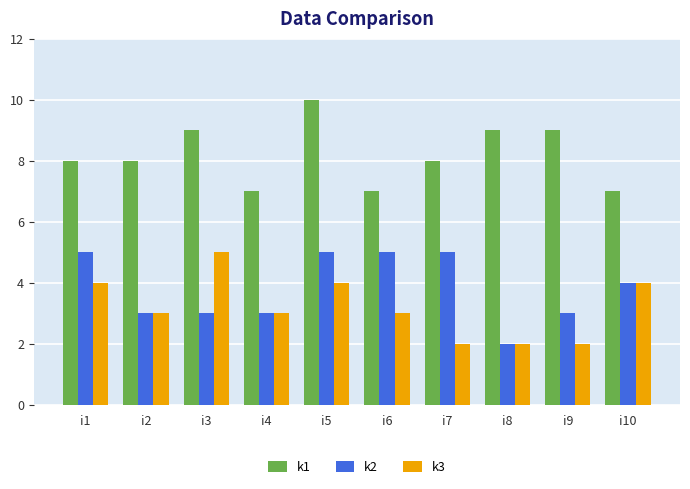

How many k1 values are between 7 and 9?

9